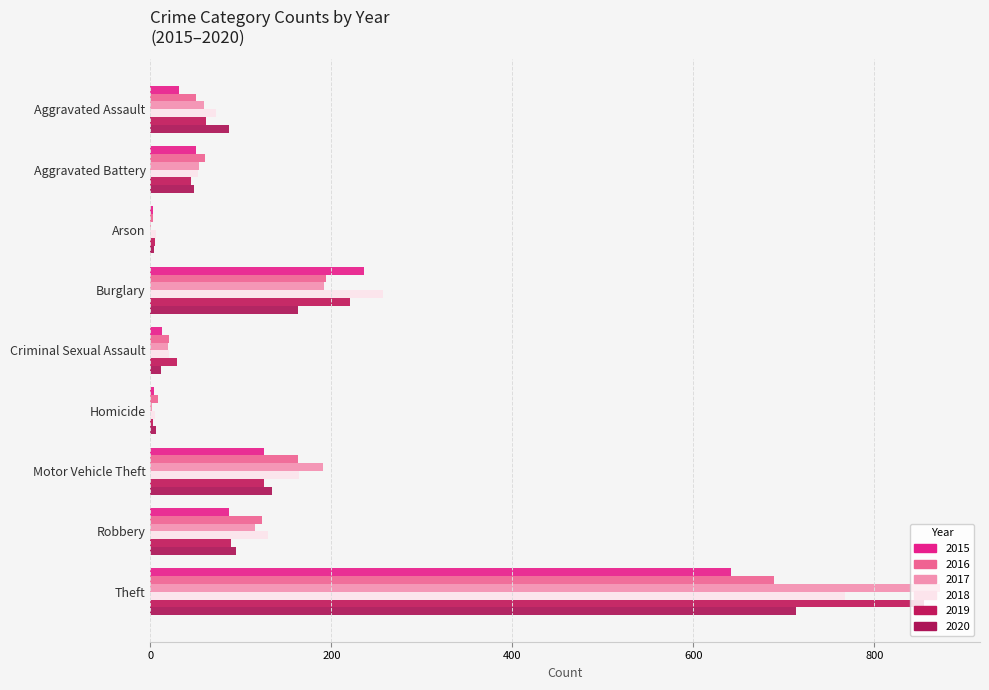

What position from the right is Motor Vehicle Theft?

3